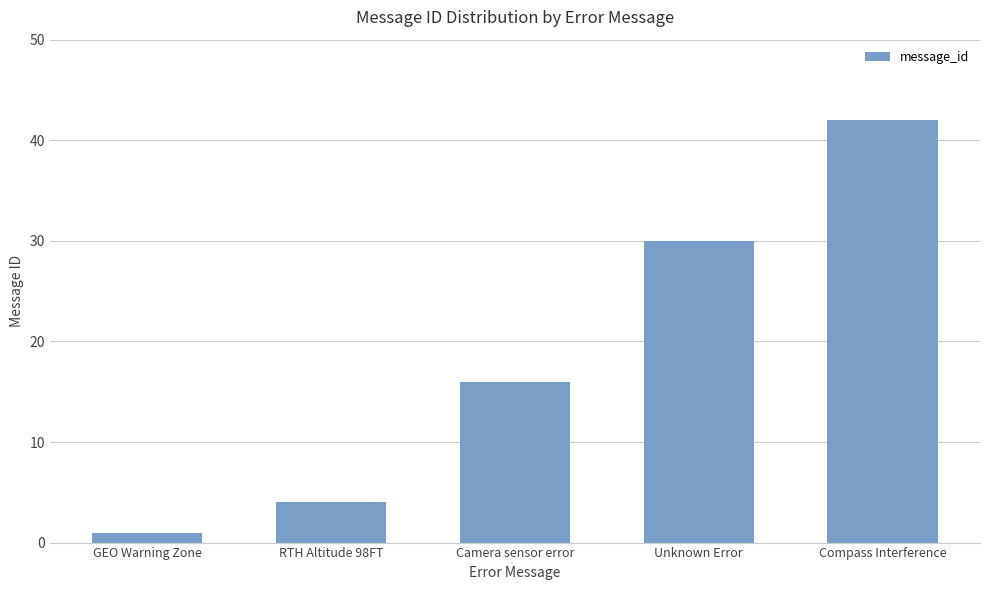

How many data points does each series have?

5